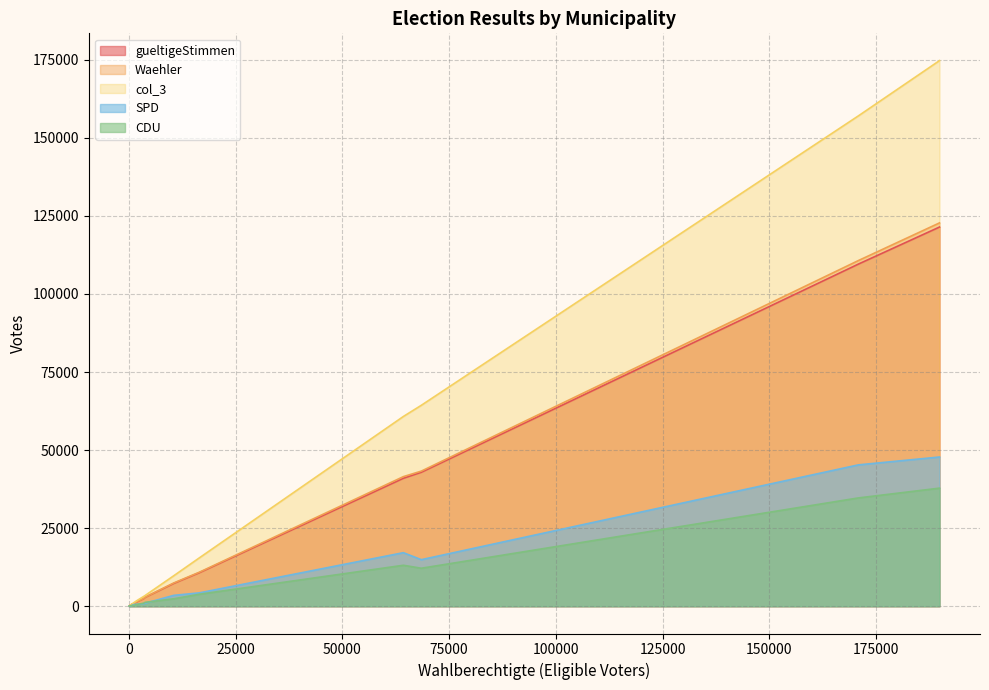

True or false: col_3 and SPD intersect in this chart.

False